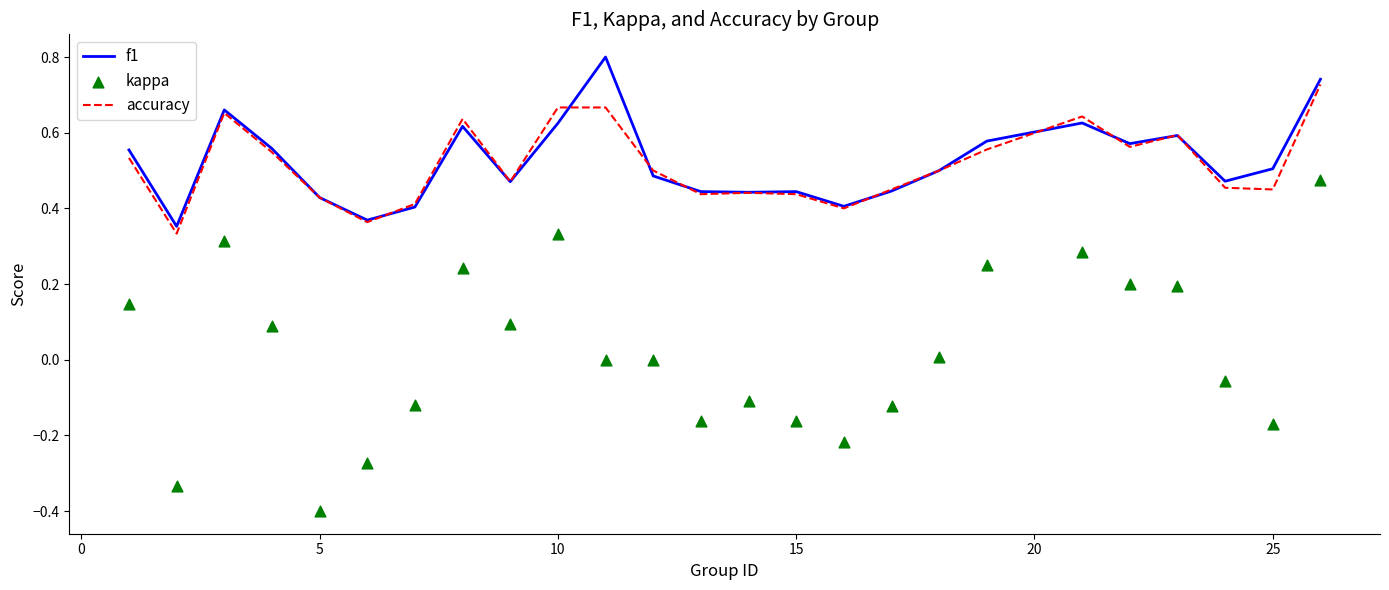

Which series reaches the minimum Y coordinate?

kappa